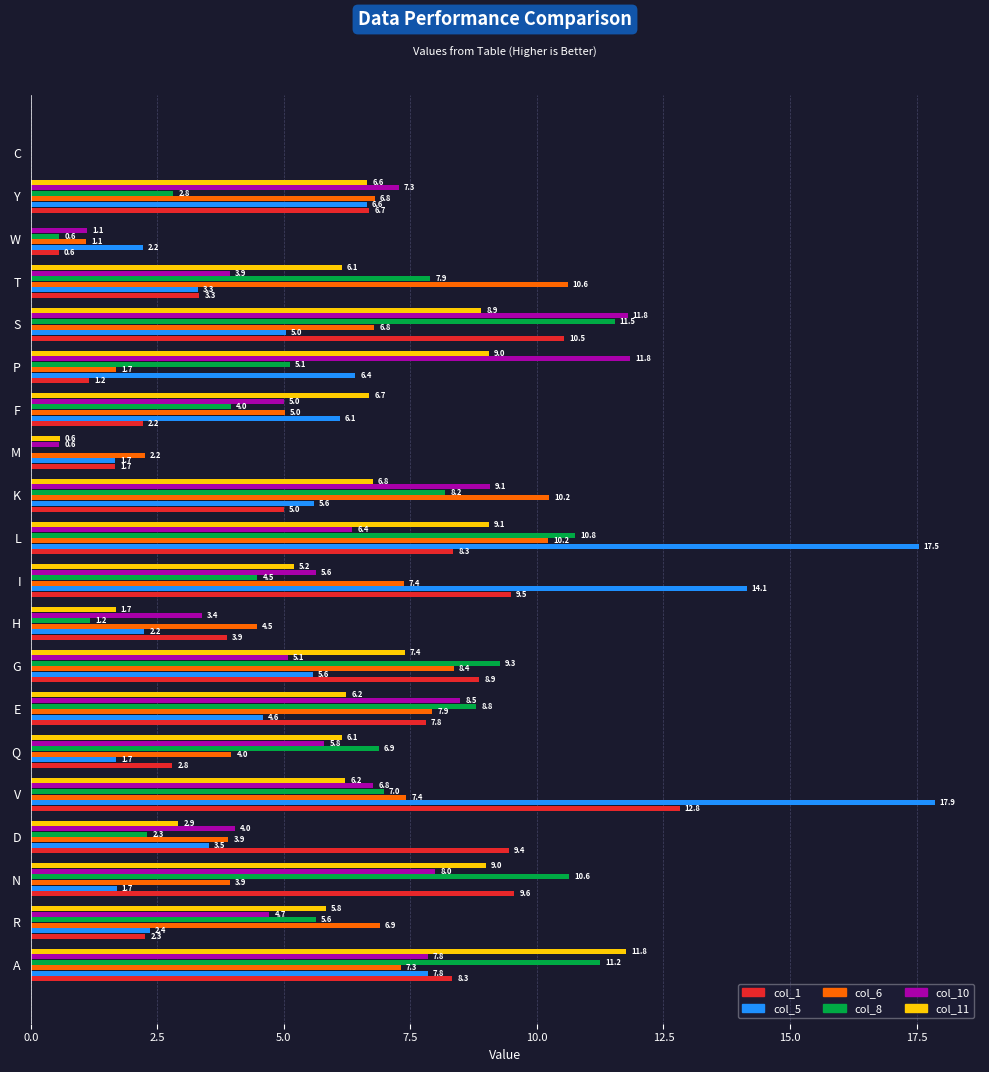

Which series changed the most between R and I?

col_5